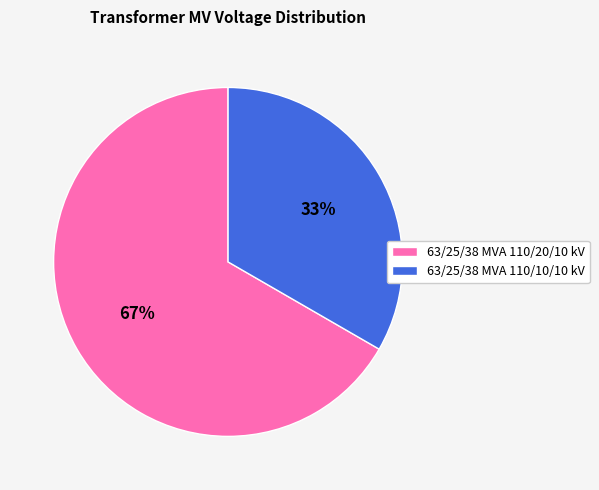

To the nearest percent, what is the combined percentage of 63/25/38 MVA 110/20/10 kV and 63/25/38 MVA 110/10/10 kV?

100%